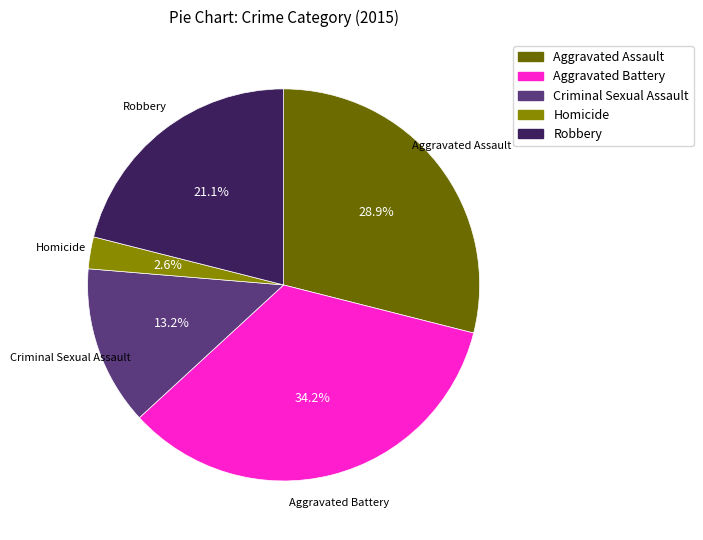

The Aggravated Battery slice represents 34% of the pie. True or false?

True